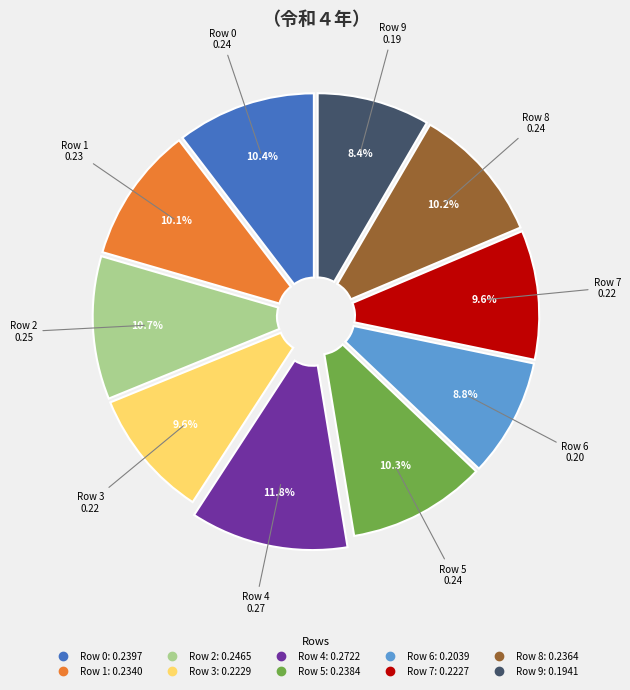

The Row 4 slice represents 24% of the pie. True or false?

False